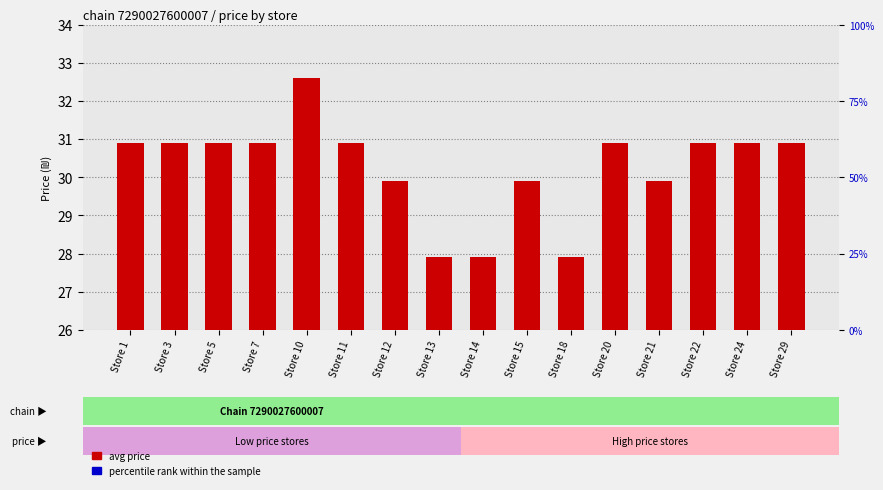

Which series has the largest total across all categories?

percentile rank within the sample